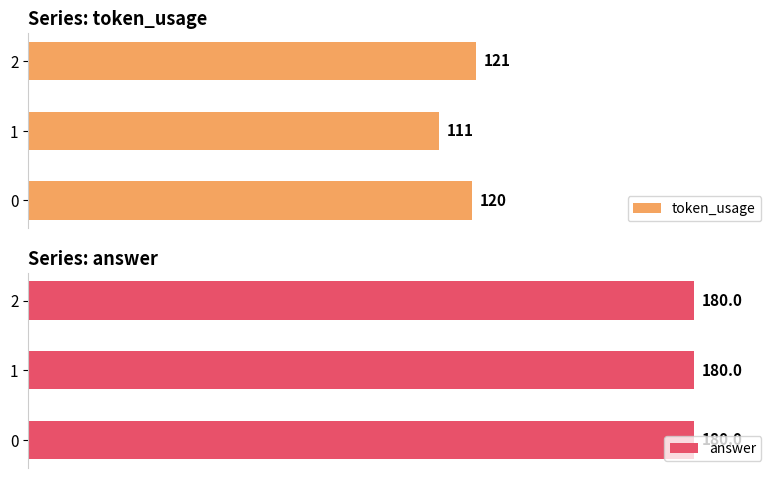

At how many categories does at least one series exceed 83?

3